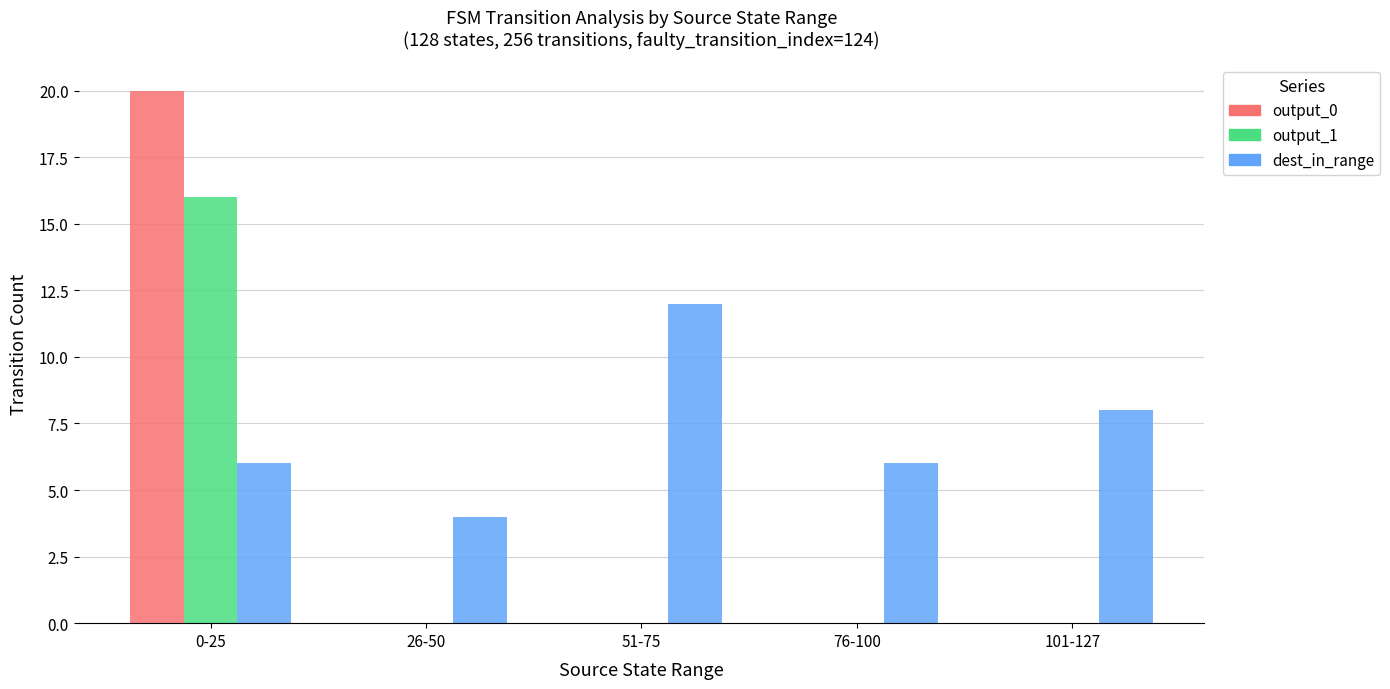

True or false: dest_in_range has a value of 3 at 0-25.

False